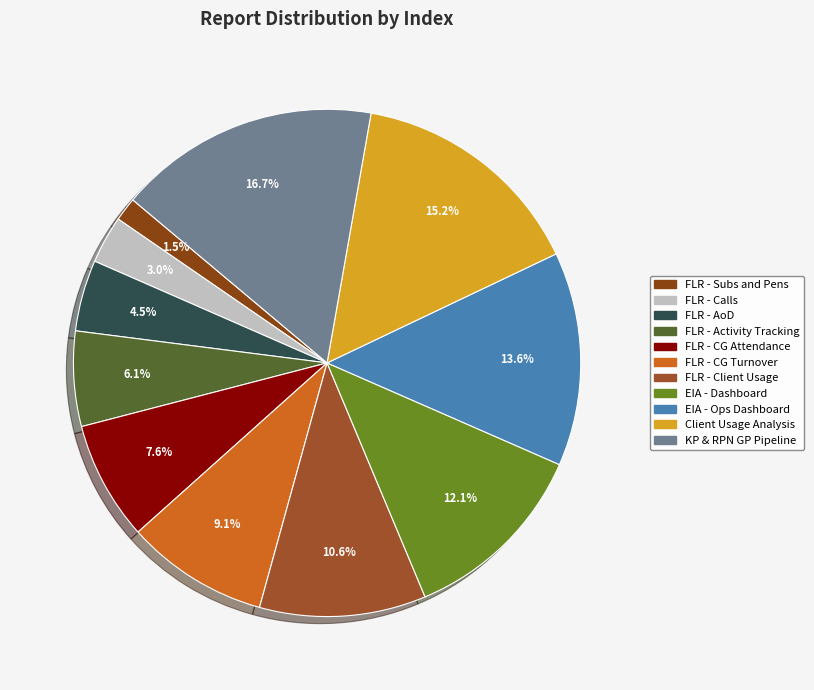

Which slice is the smallest?

FLR - Subs and Pens